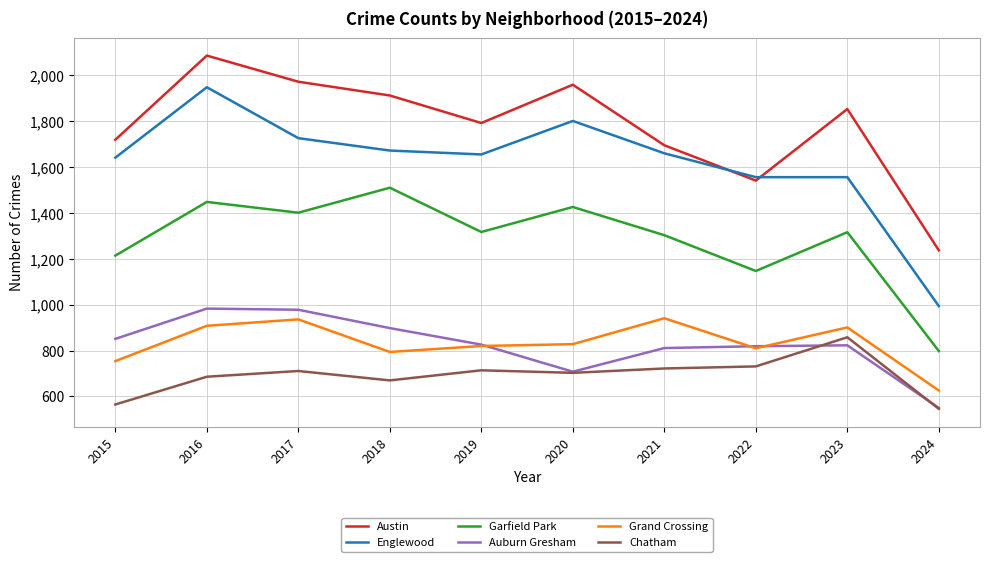

True or false: Grand Crossing and Englewood cross at least once.

False